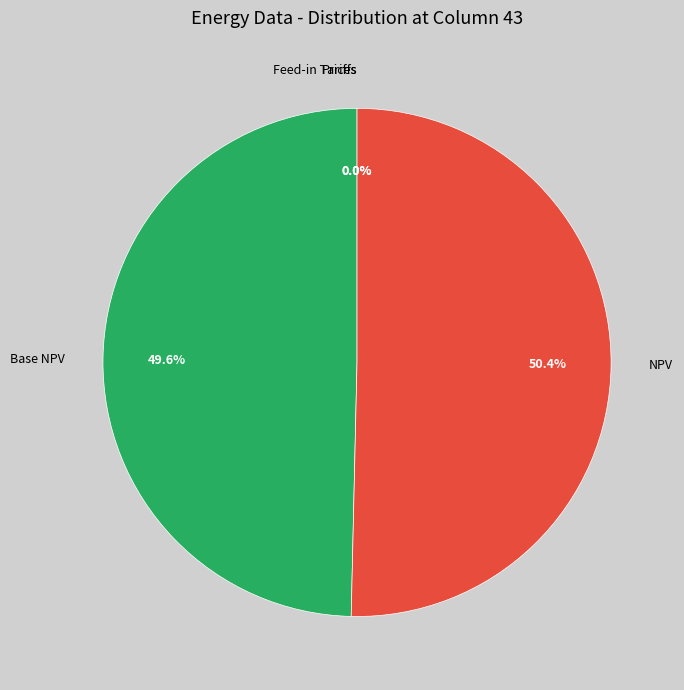

Which slice is the largest?

NPV